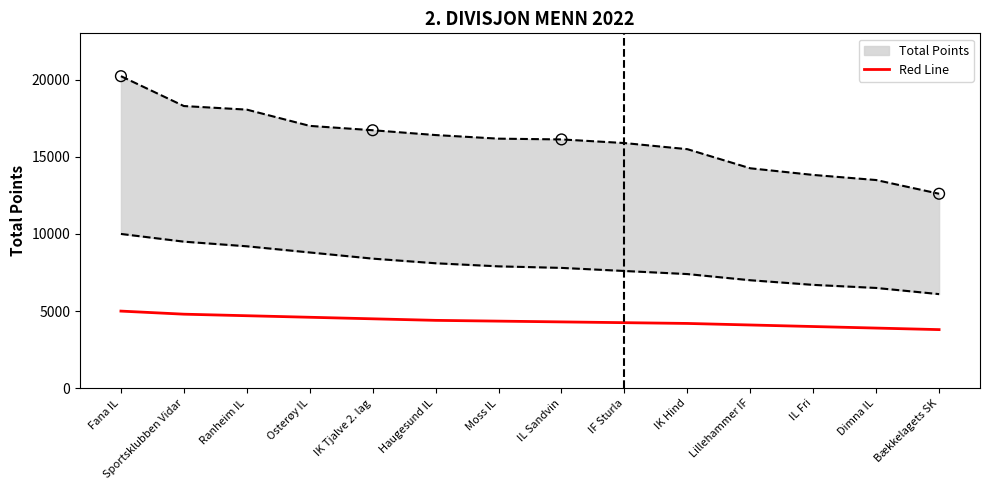

What is the change in value from Osterøy IL to Bækkelagets SK?

-800